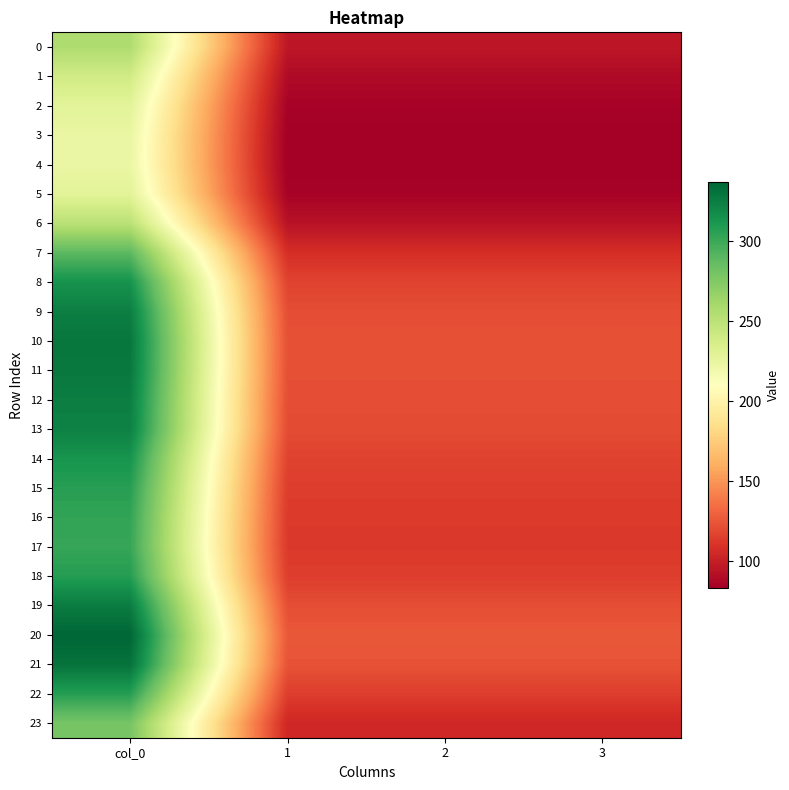

What is the spread (max minus min) of values at 3?

42.5